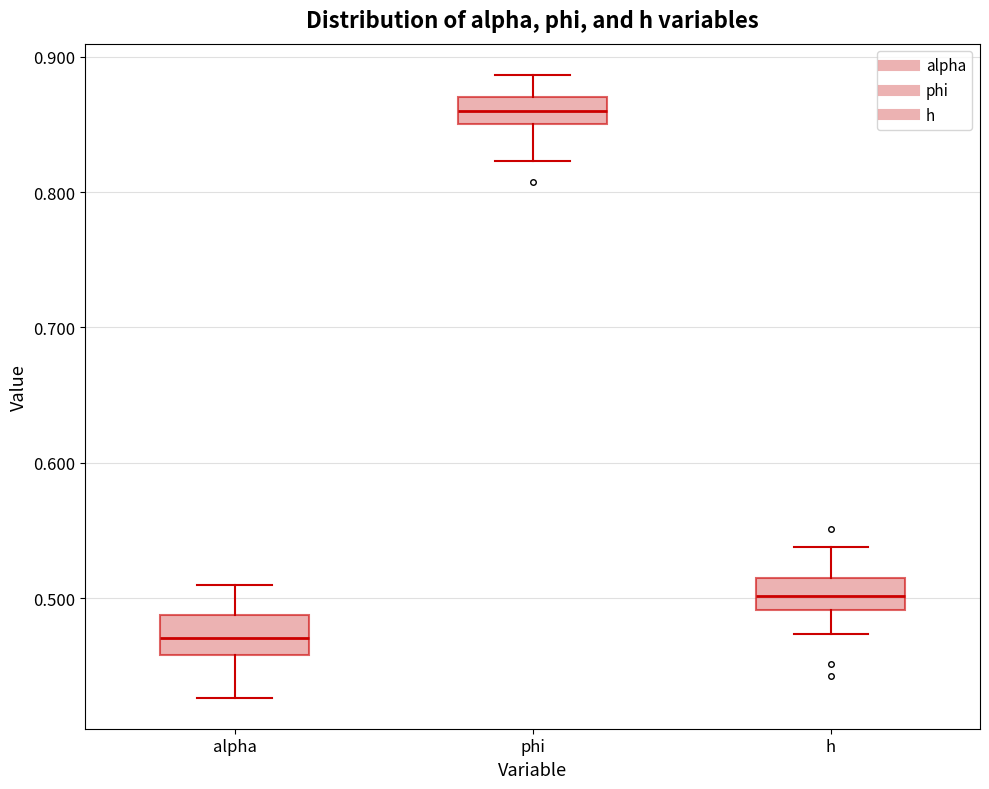

Reading left to right, transcribe this box plot: for each box, give where its median line is, the range the box spans, and where its two whiskers end, as read against the y-axis. The values are not printed on the chart, so give them approximately, as read against the axis.

alpha: median 0.47, box 0.46 to 0.49, whiskers 0.43 to 0.51
phi: median 0.86, box 0.85 to 0.87, whiskers 0.82 to 0.89
h: median 0.50, box 0.49 to 0.51, whiskers 0.47 to 0.54